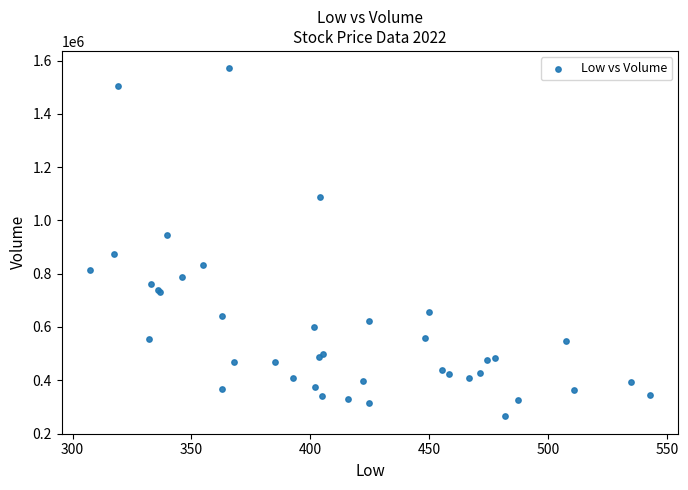

What Y value in the scatter plot is closest to 917600?

944000